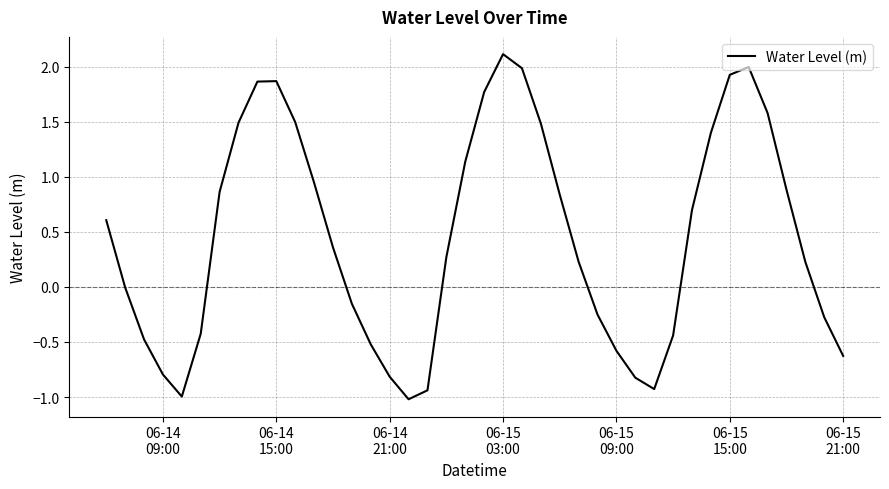

What is the minimum value shown in the chart?

-1.0